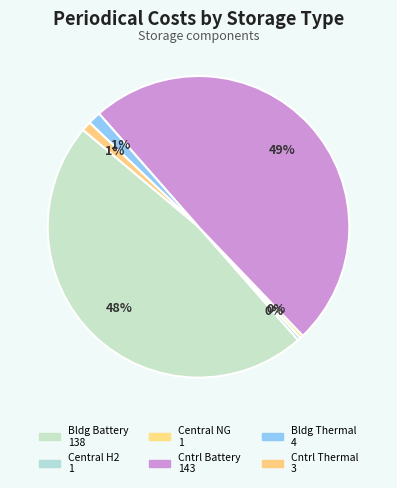

Which category has the biggest portion of the pie?

central_battery_storage